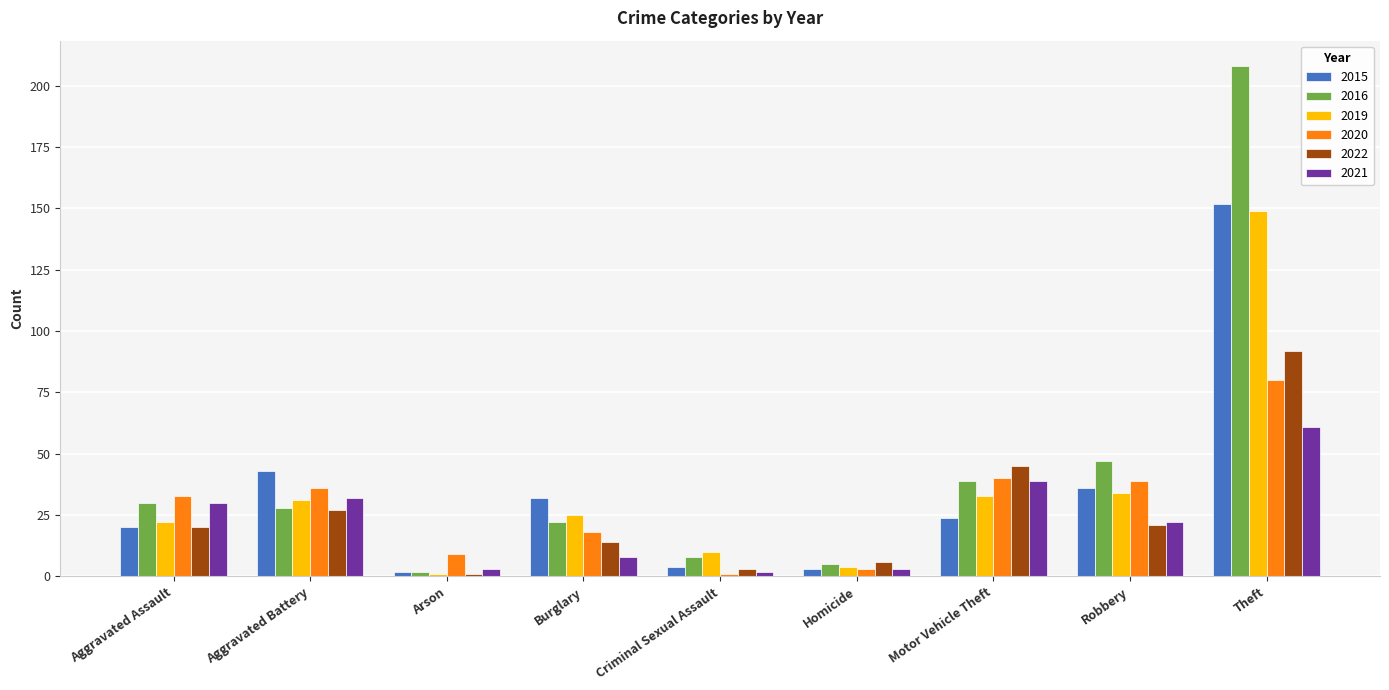

Which series has the largest range (max minus min)?

2016